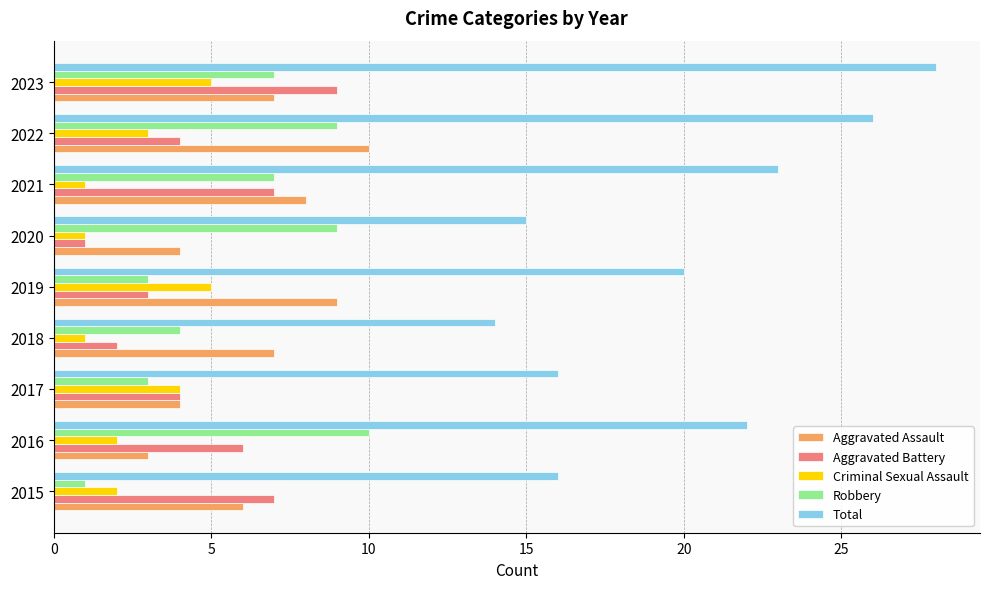

Which series has the largest range (max minus min)?

Total